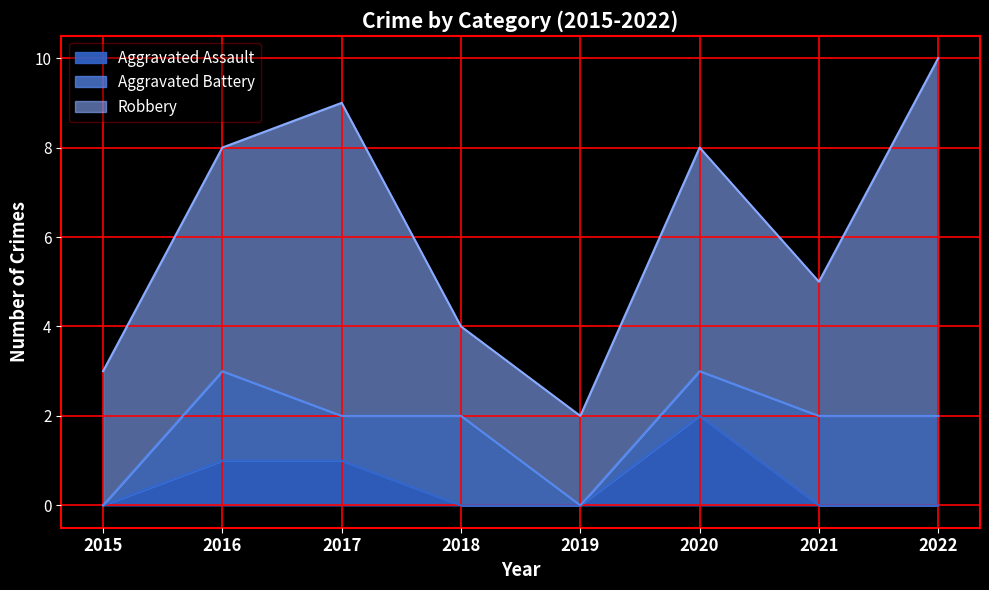

The value of Aggravated Battery at 2020 is 1. True or false?

True